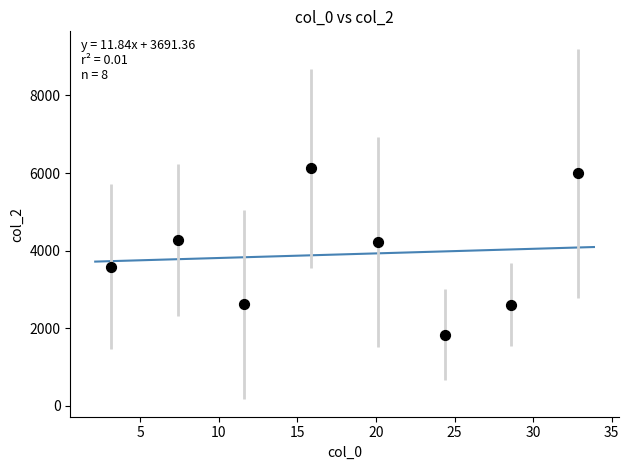

What is the range of Y values (max minus min)?

4283.5